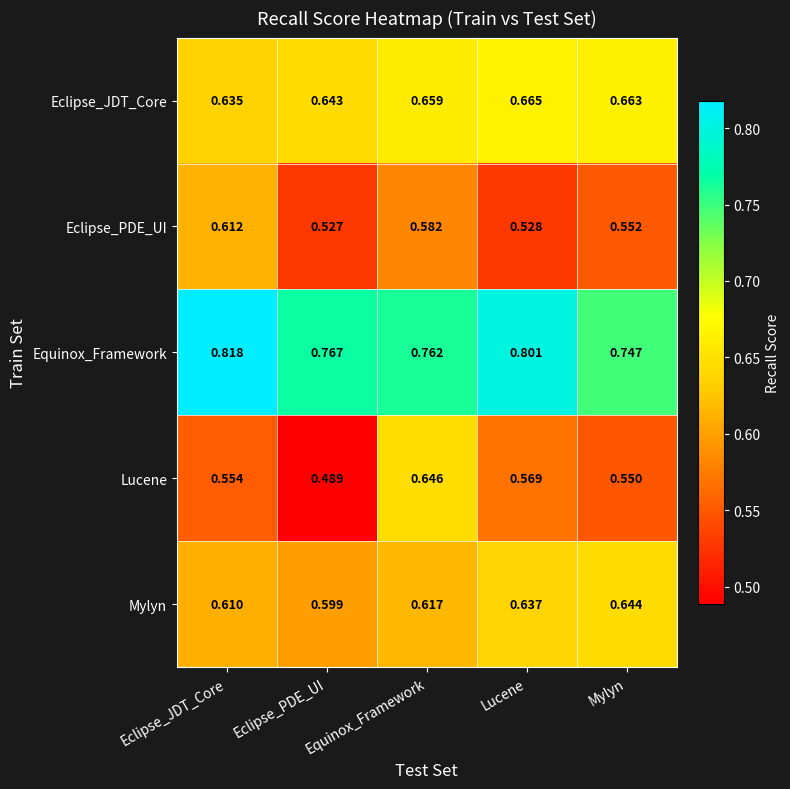

At which category is the sum across all series the highest?

Equinox_Framework